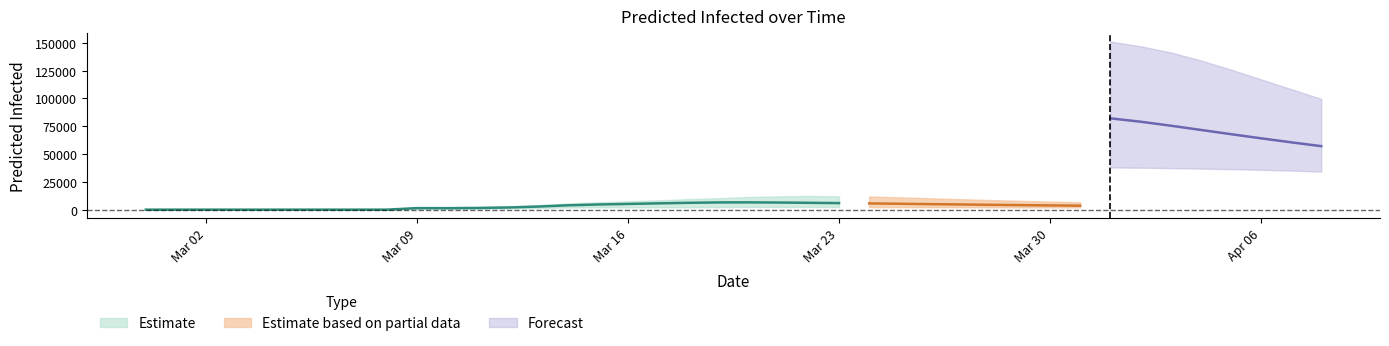

What is the difference between the highest and lowest values at 2020-03-08?

3400